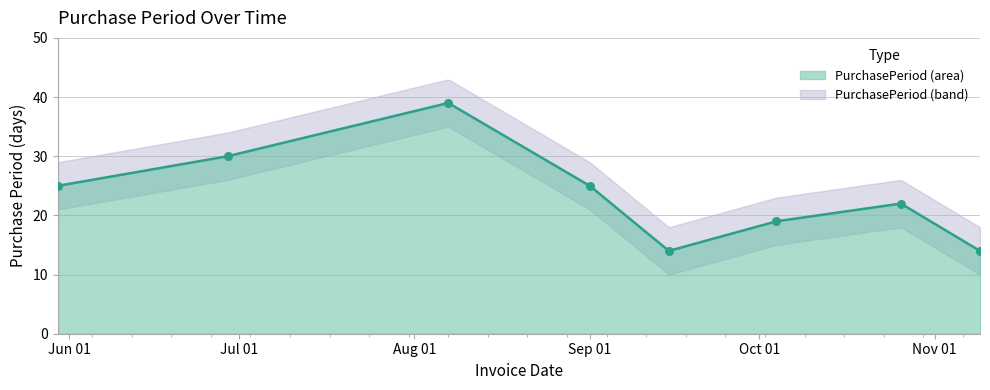

Which has a higher value, 2017-10-04 or 2017-10-26?

2017-10-26